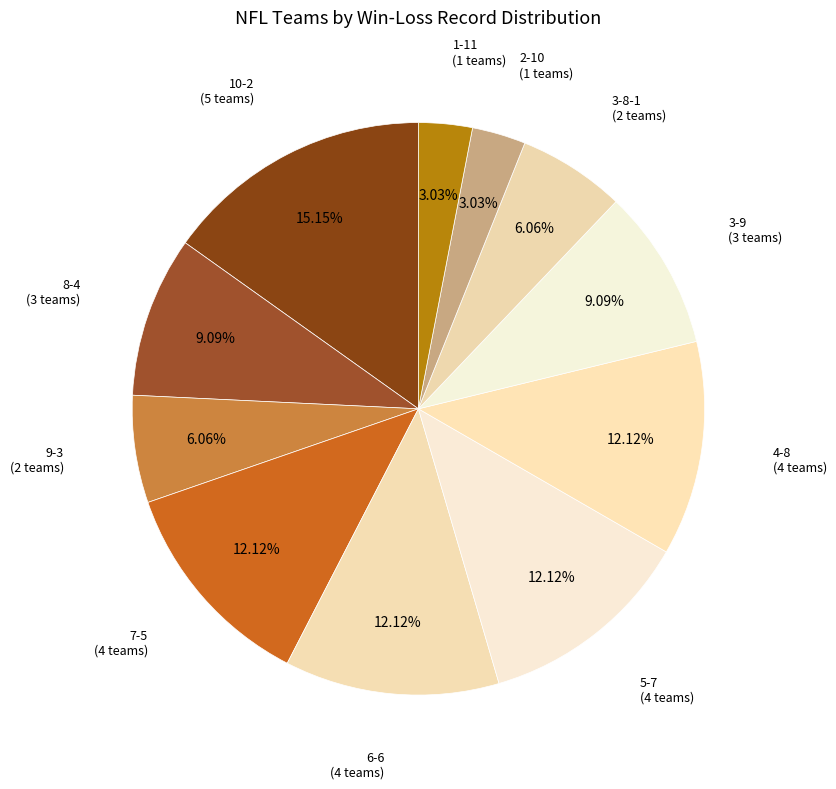

Count the number of slices in the pie.

11